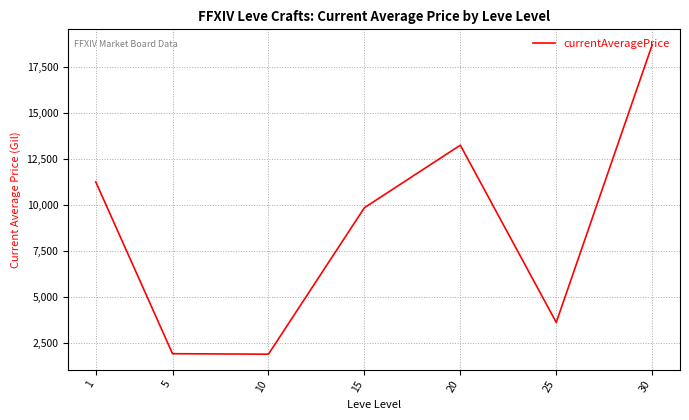

Does the chart display data point markers on the line(s)?

No